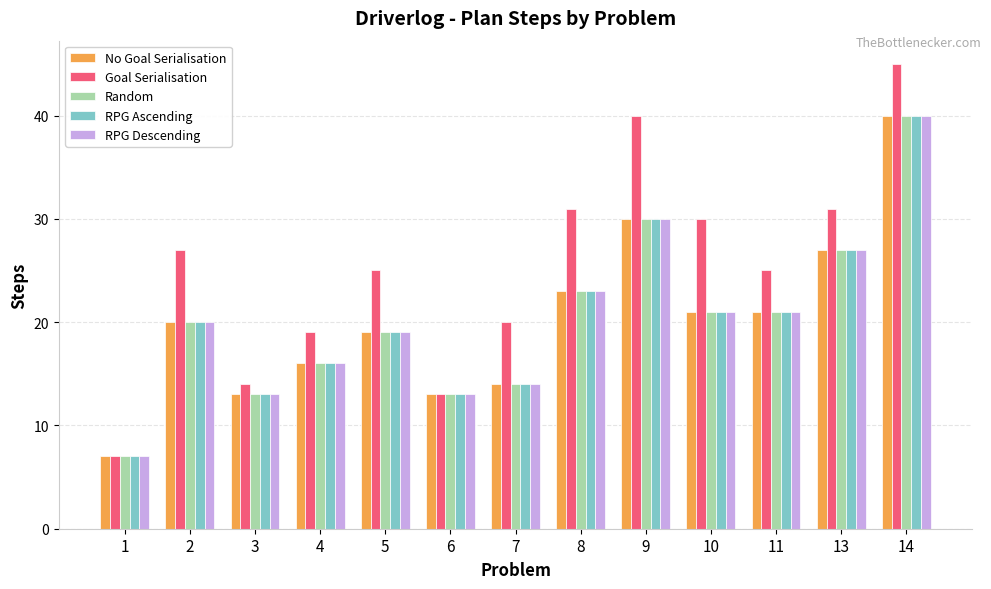

Where is No Goal Serialisation nearest to the value 23?

8